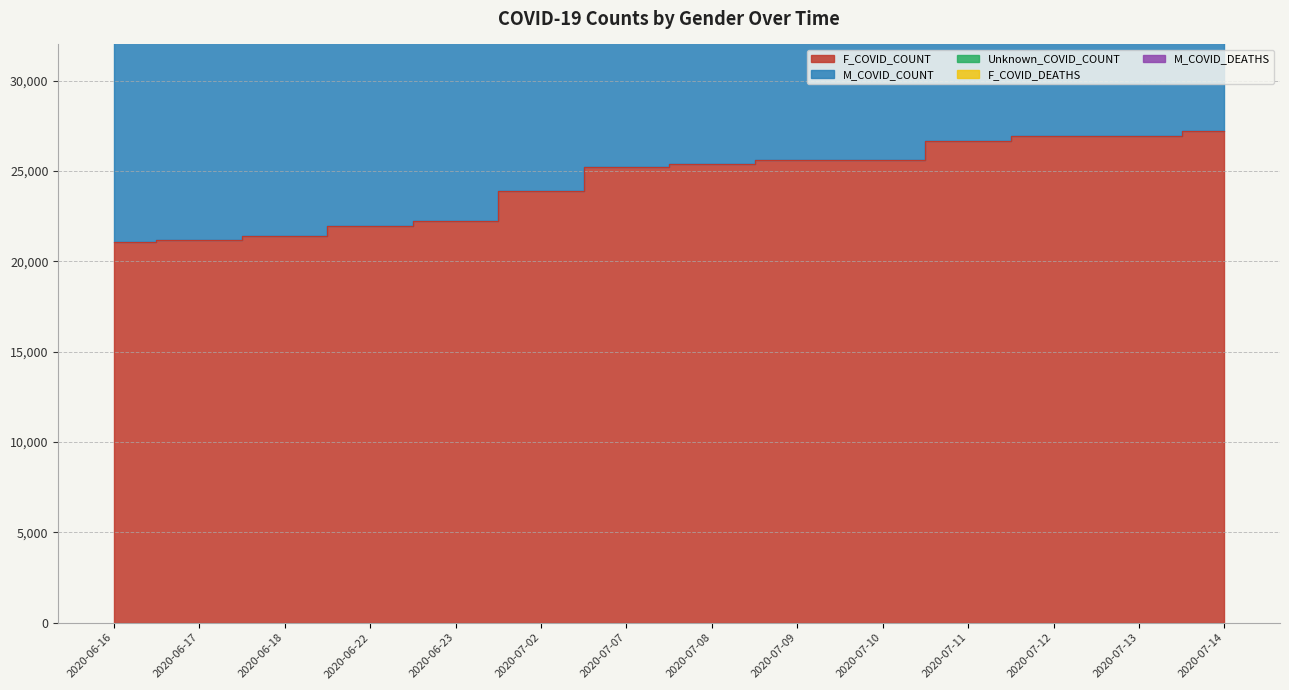

True or false: F_COVID_DEATHS and F_COVID_COUNT intersect in this chart.

False